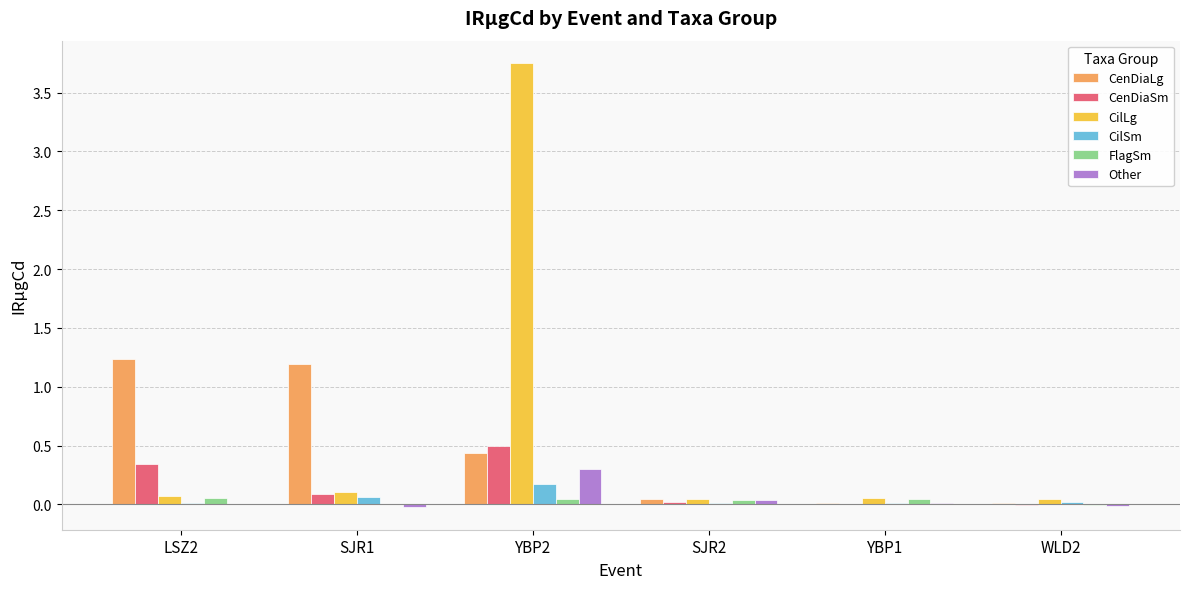

Are the bars horizontal?

No